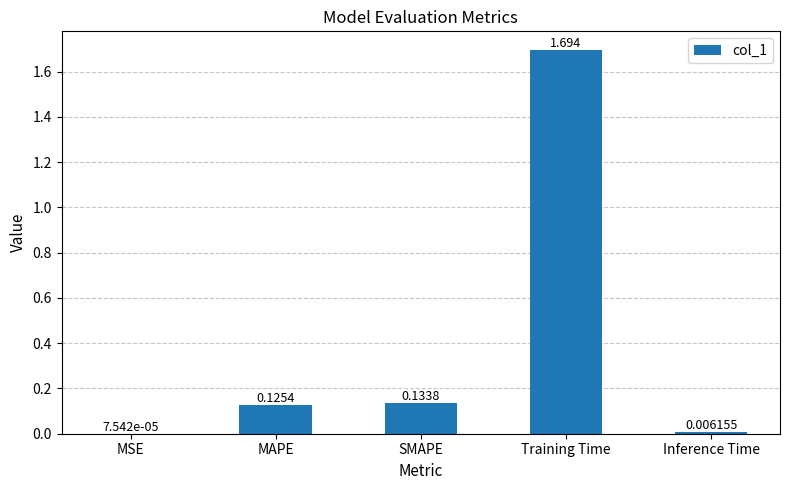

At which category does the chart reach its peak across all series?

Training Time